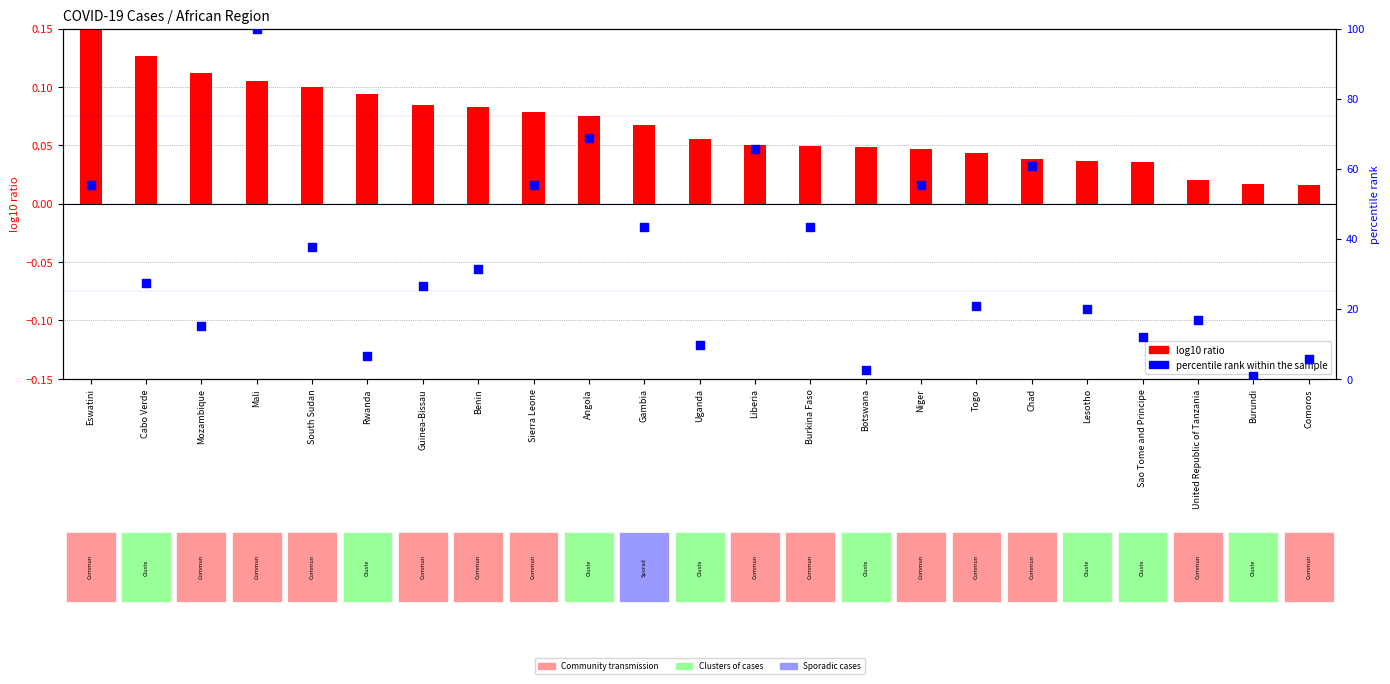

Which series contains the highest Y value?

percentile rank within the sample